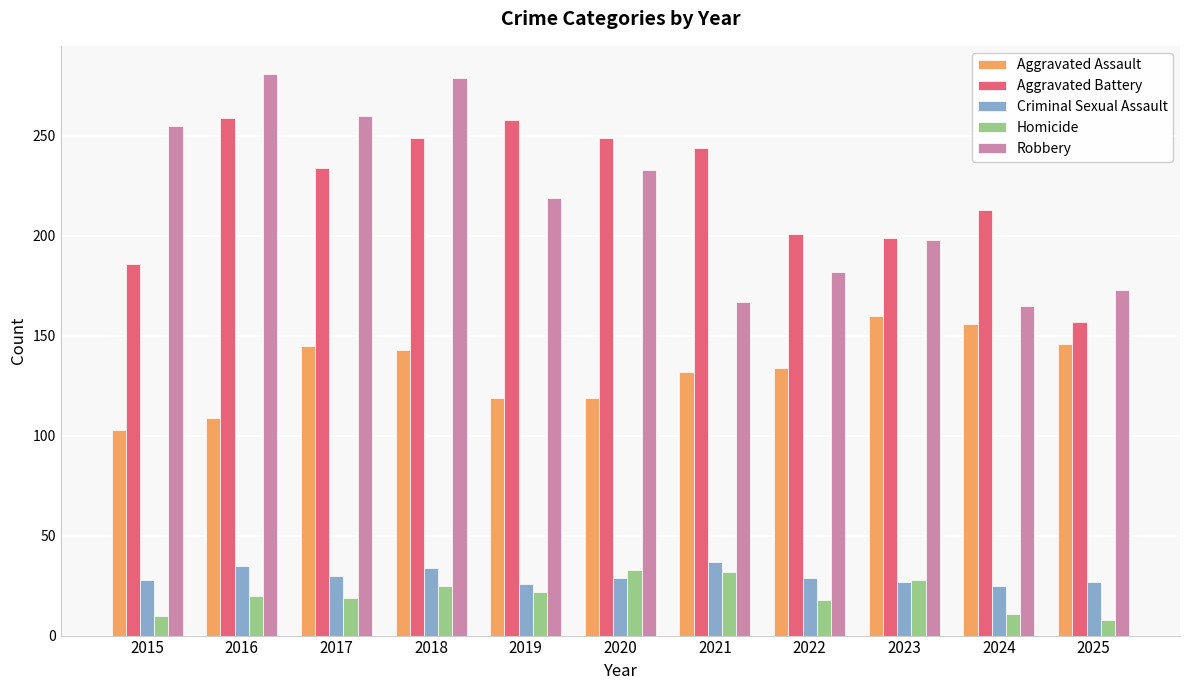

What is the minimum value for Robbery?

165